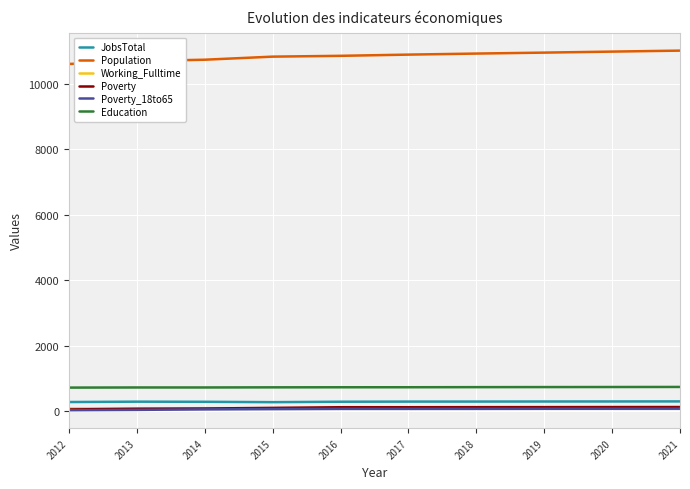

Which series has the largest range (max minus min)?

Population